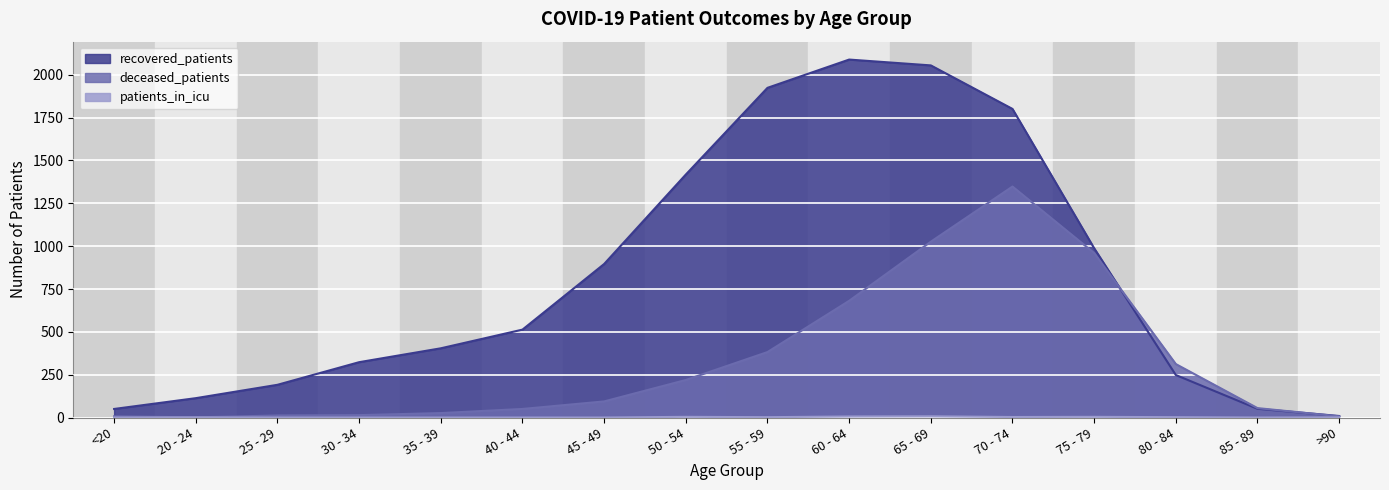

What is the difference between the maximum and minimum values in the recovered_patients series?

2080